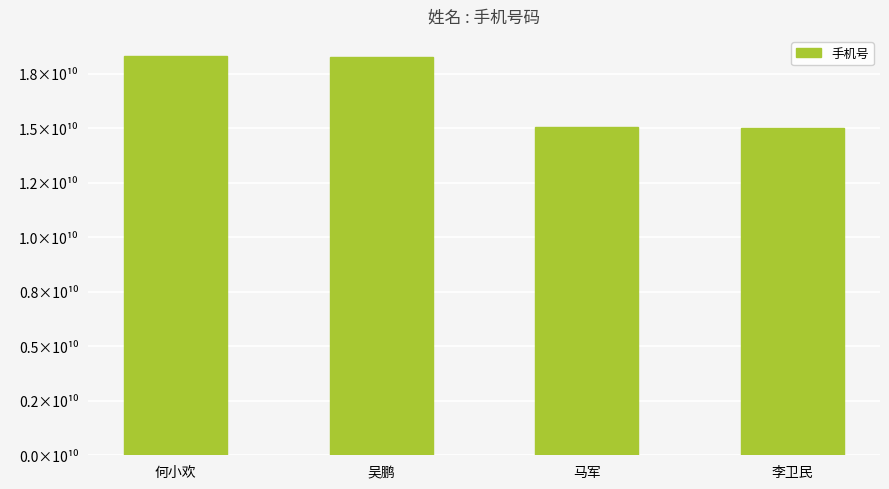

Rank the categories by value from lowest to highest.

李卫民, 马军, 吴鹏, 何小欢